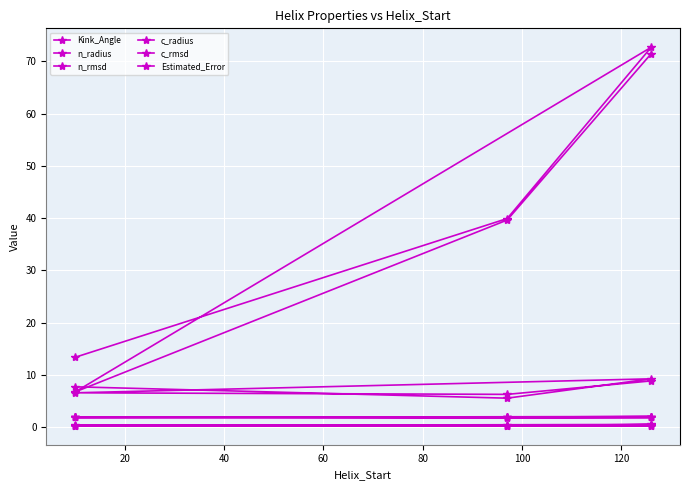

In c_radius, how many points are higher than both neighbors (excluding endpoints)?

1